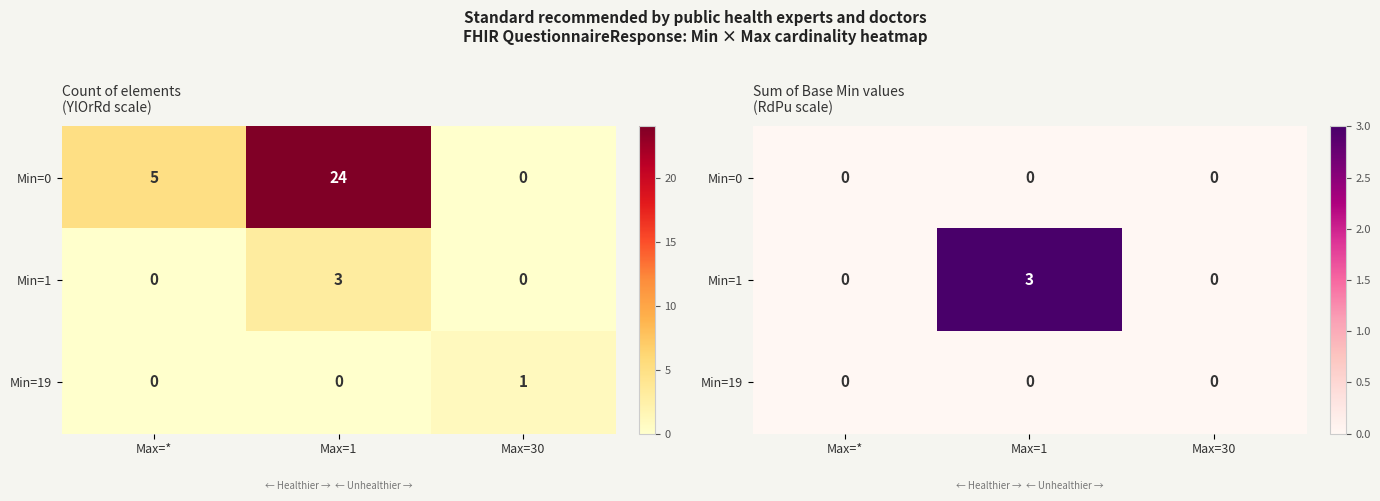

At which category is the sum across all series the highest?

Max=1